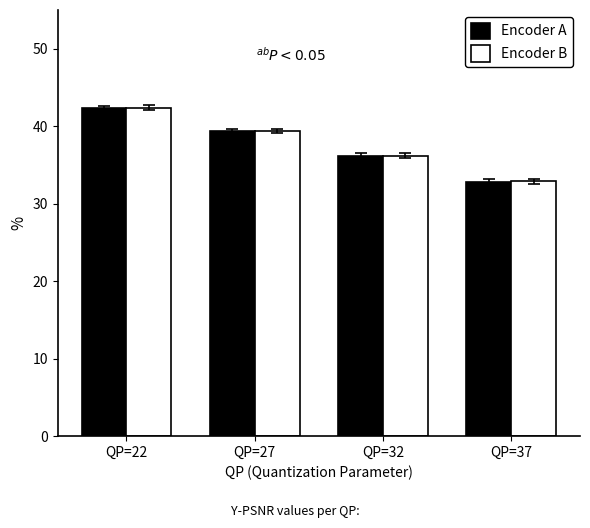

What is the greatest value displayed?

42.4